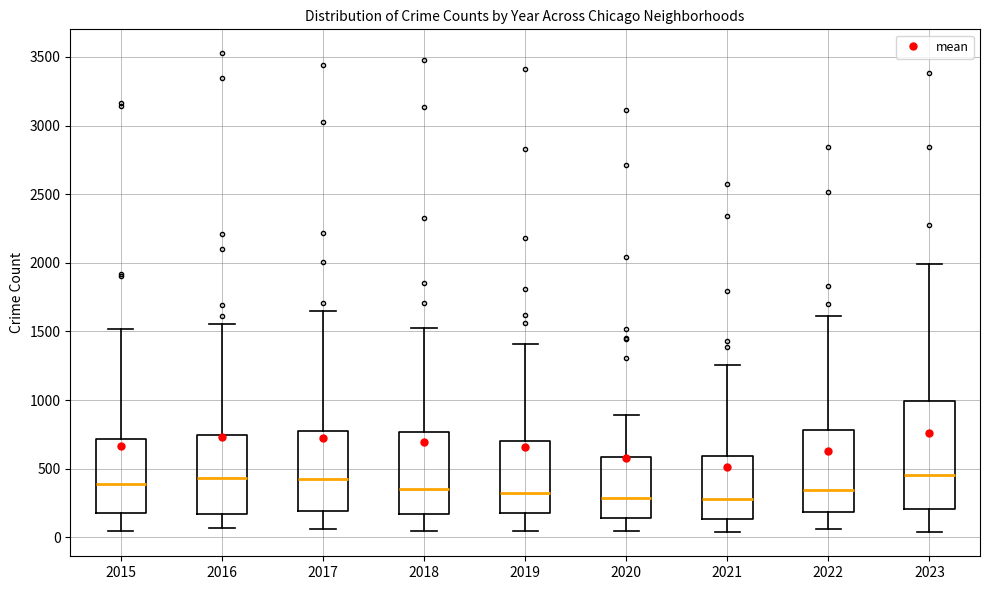

Reading left to right, transcribe this box plot: for each box, give where its median line is, the range the box spans, and where its two whiskers end, as read against the y-axis. The values are not printed on the chart, so give them approximately, as read against the axis.

2015: median 400, box 200 to 700, whiskers 50 to 1500
2016: median 450, box 150 to 750, whiskers 50 to 1550
2017: median 400, box 200 to 800, whiskers 50 to 1650
2018: median 350, box 150 to 750, whiskers 50 to 1550
2019: median 300, box 200 to 700, whiskers 50 to 1400
2020: median 300, box 150 to 600, whiskers 50 to 900
2021: median 300, box 150 to 600, whiskers 50 to 1250
2022: median 350, box 200 to 800, whiskers 50 to 1600
2023: median 450, box 200 to 1000, whiskers 50 to 2000